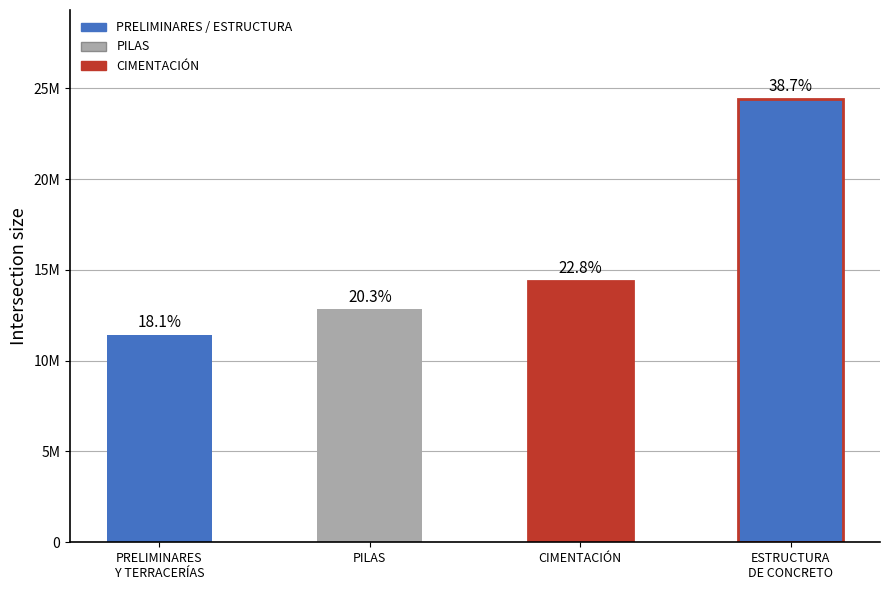

Between PILAS and CIMENTACIÓN, which is larger?

CIMENTACIÓN